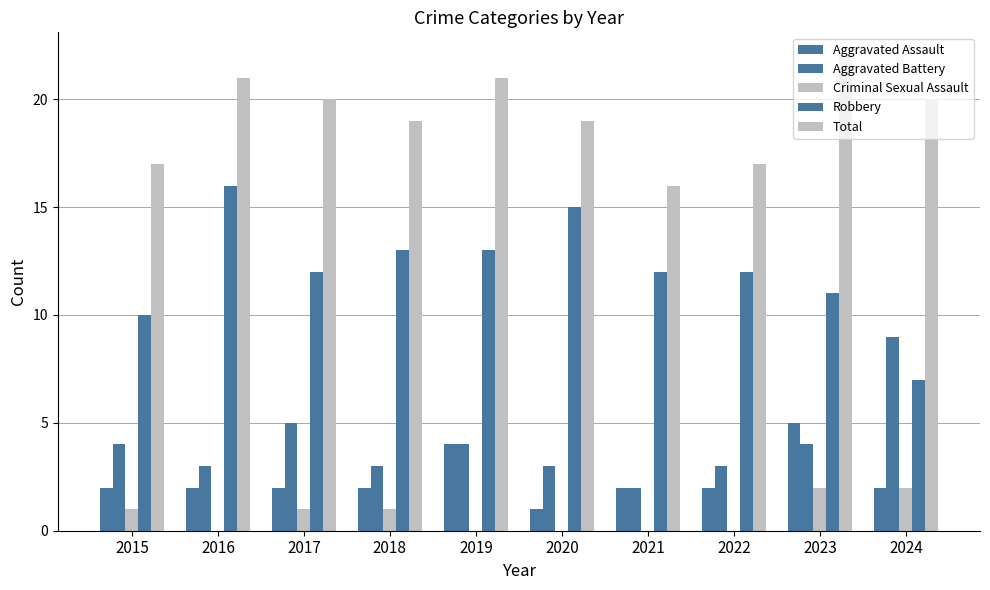

Count the number of categories in the chart.

10